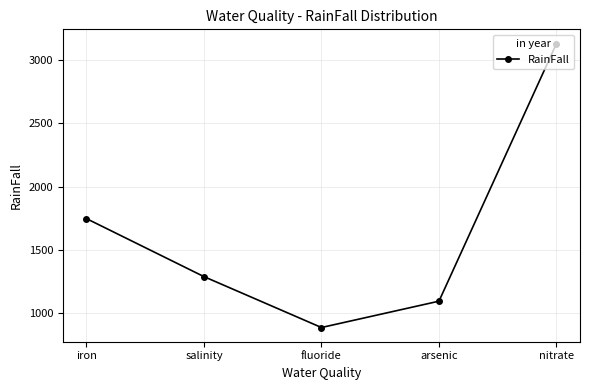

List the labels in order of value, smallest first.

fluoride, arsenic, salinity, iron, nitrate